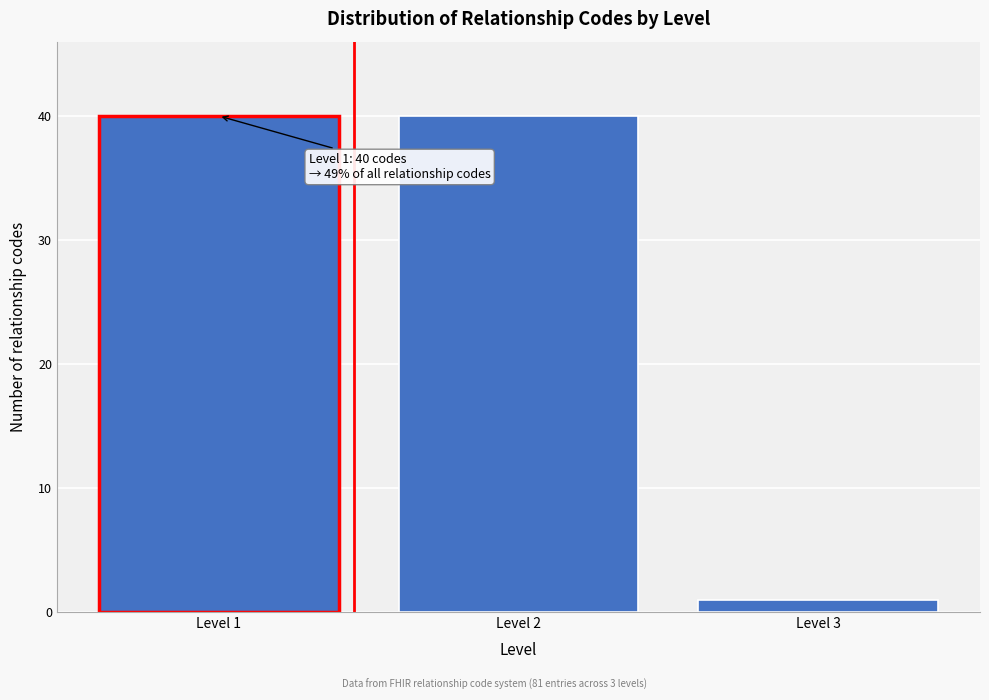

Reading left to right, transcribe all the data shown in this chart.

Level 1=40	Level 2=40	Level 3=1